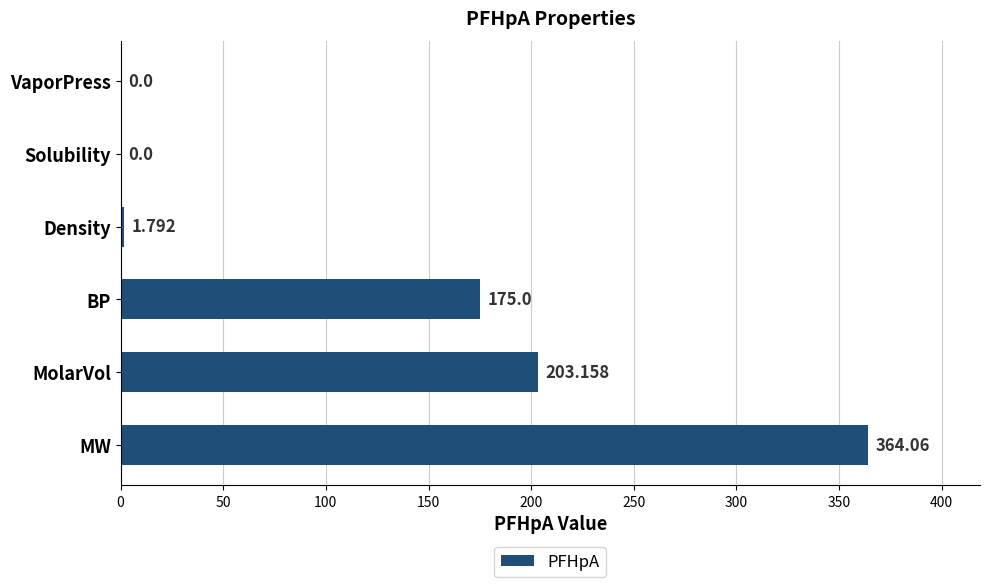

Which label corresponds to the largest value in the chart?

MW